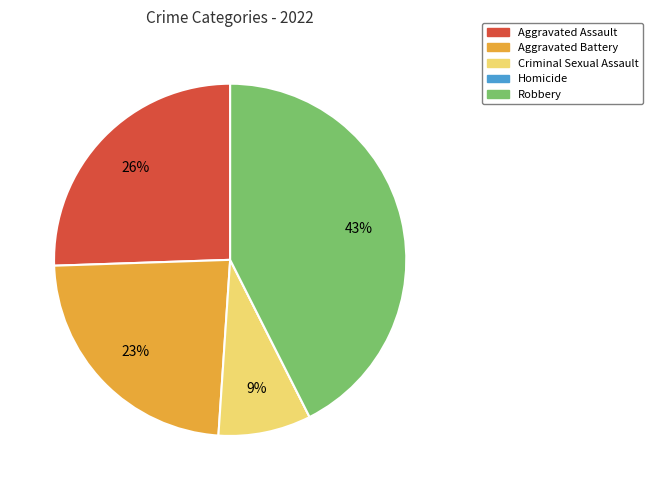

Does Aggravated Battery account for over 50% of the chart?

No